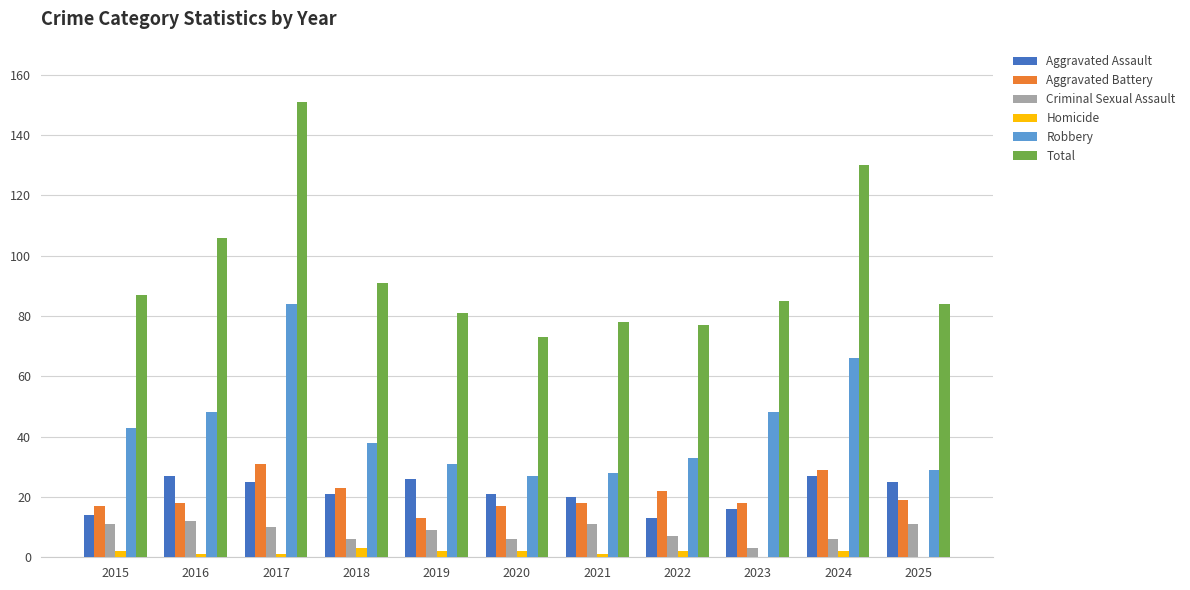

The Homicide series shows 2 at 2020. True or false?

True